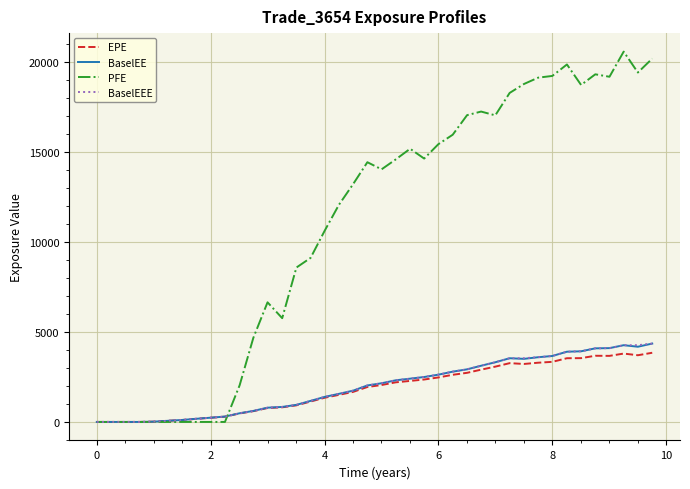

Which series has the largest range (max minus min)?

PFE